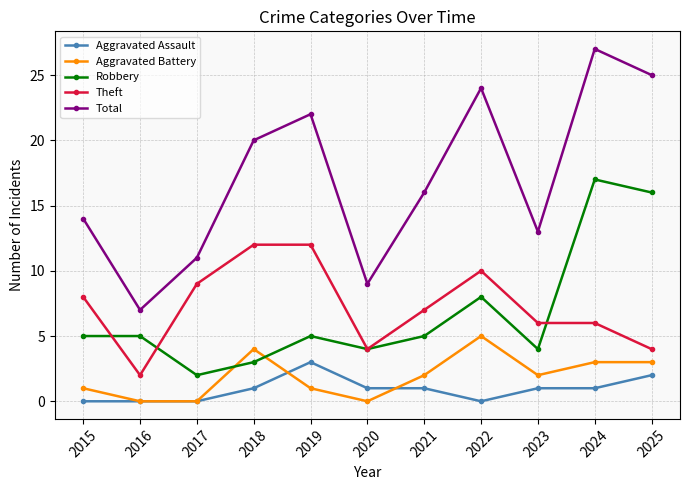

Where does the Aggravated Battery series first go above 2?

2018